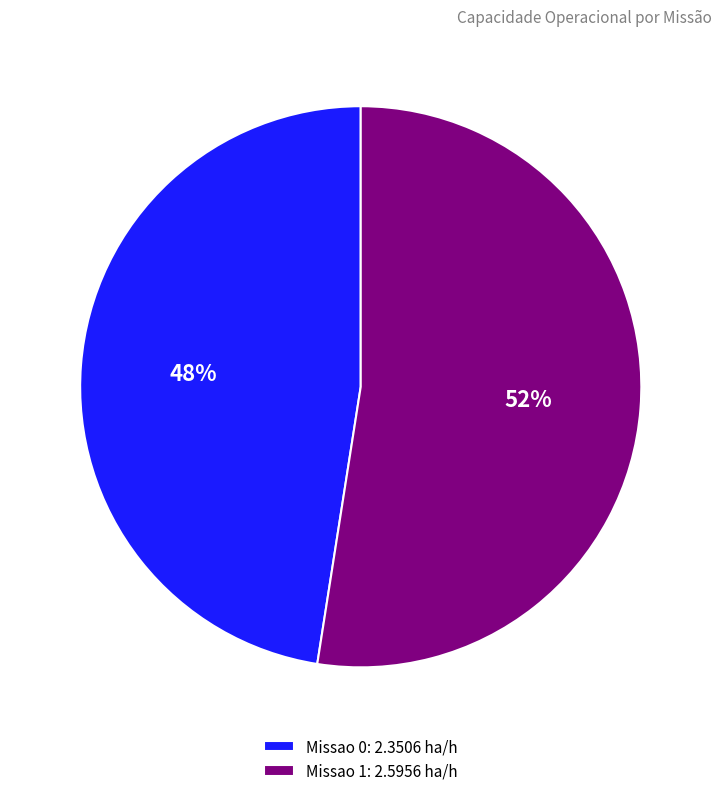

Count the number of slices in the pie.

2